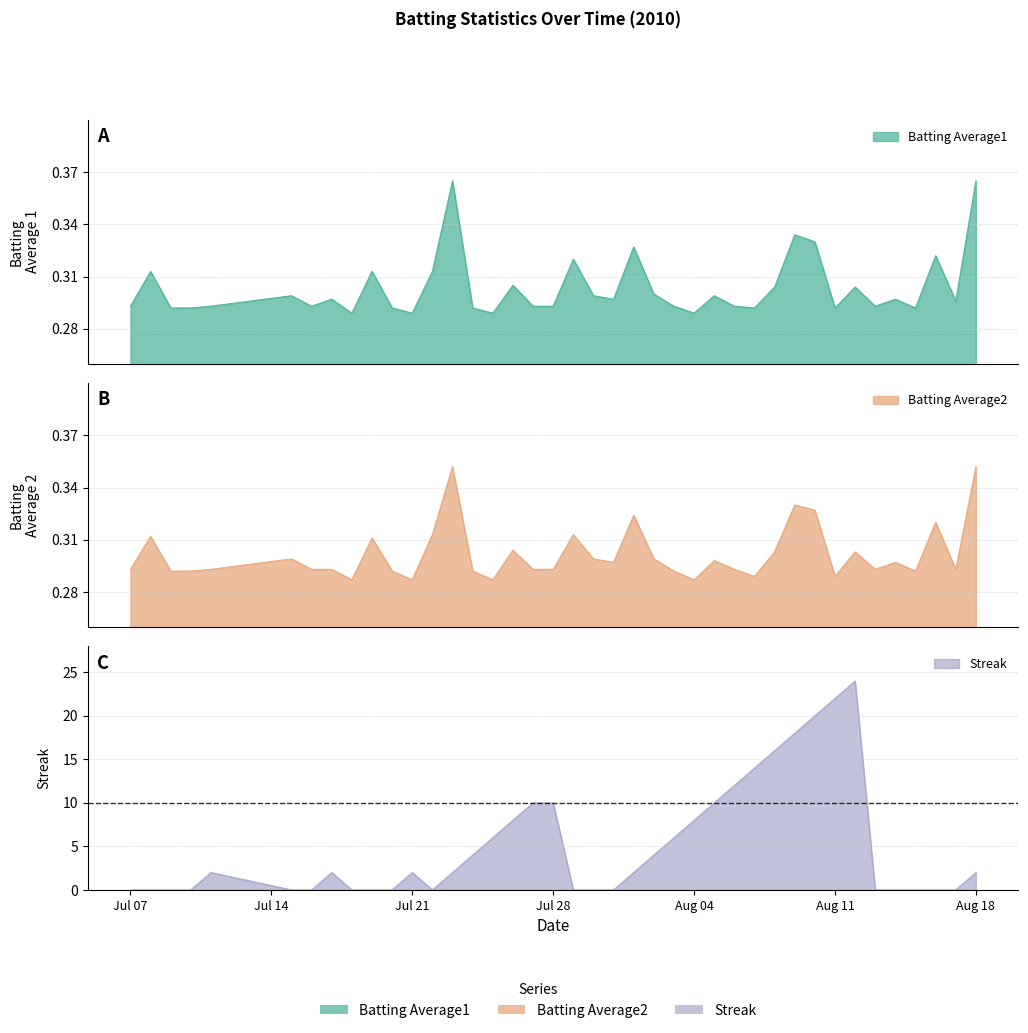

Is it true that Batting Average2 equals 0.3 at 2010-07-08?

True